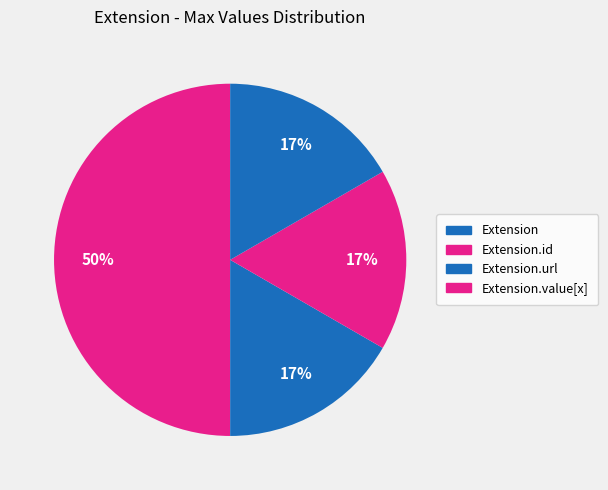

The Extension.url slice represents 17% of the pie. True or false?

True